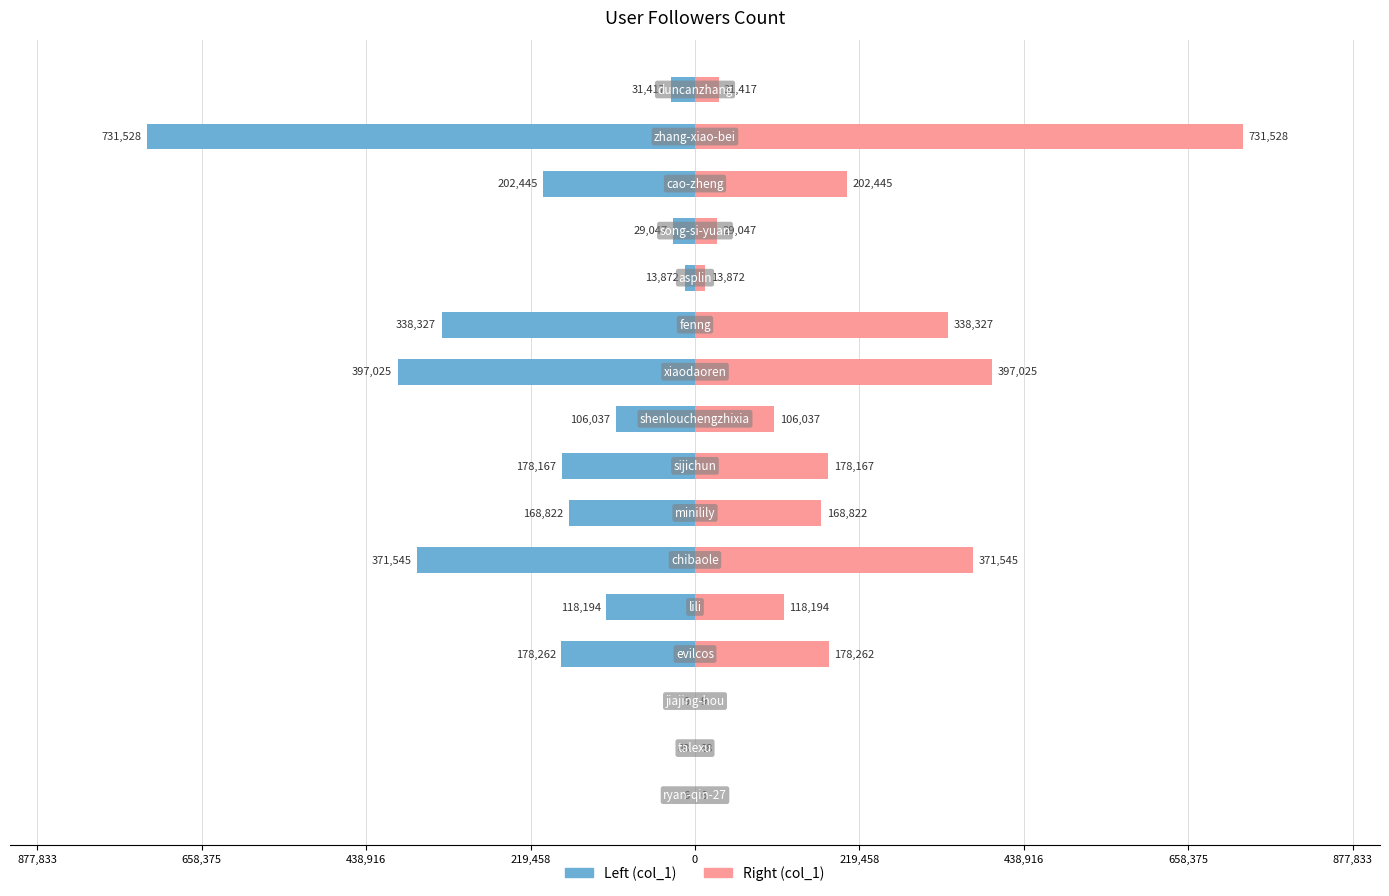

How many values in the Left (col_1) series are below -118194?

8